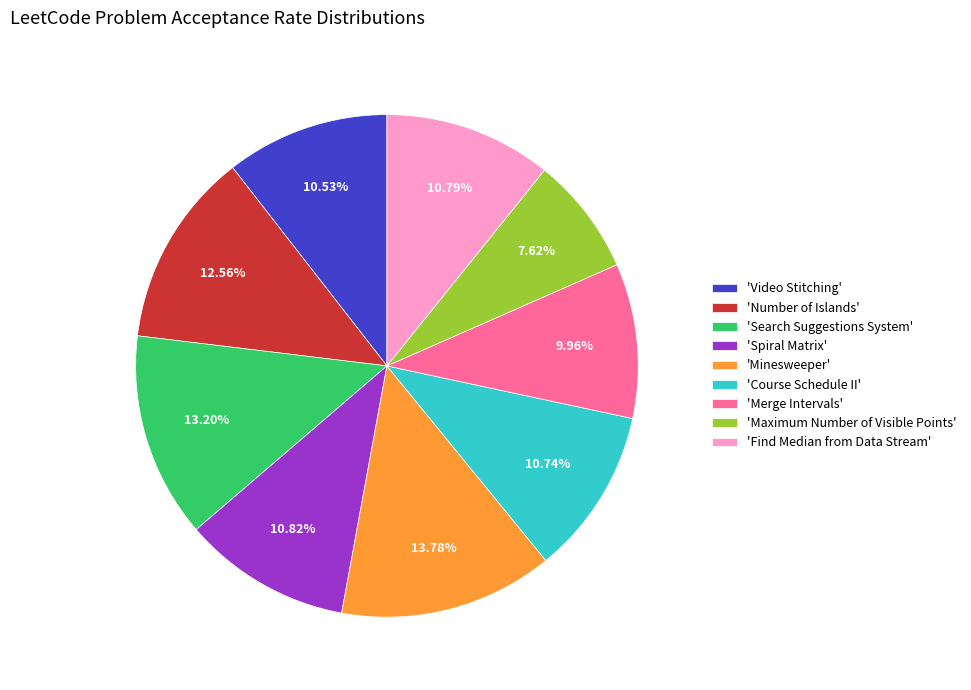

Count the number of slices in the pie.

9